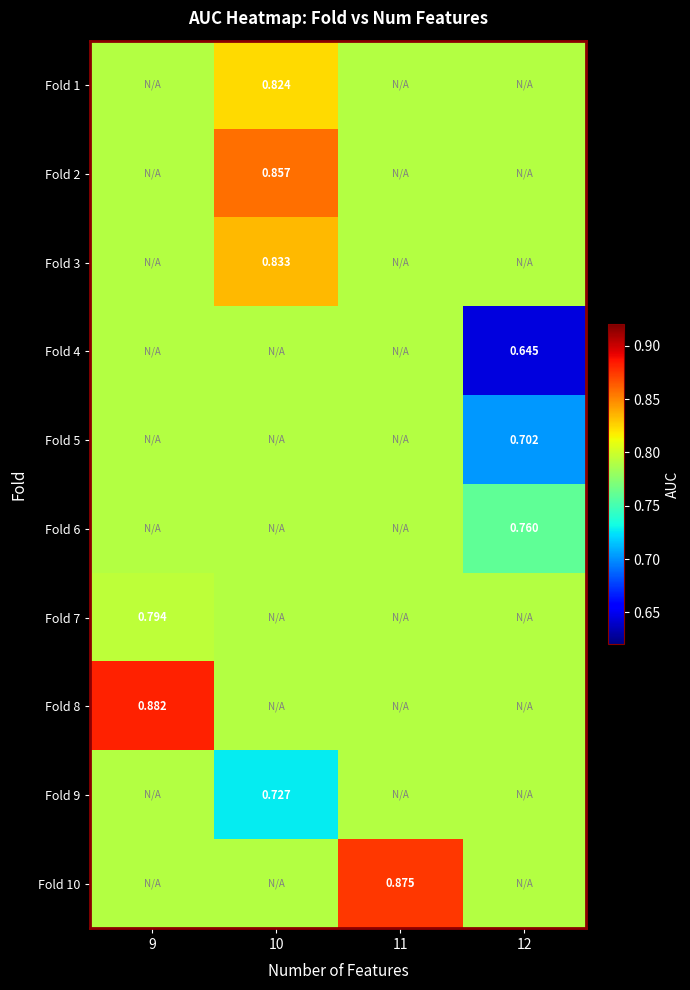

Which has a higher value, 10 or 11?

10